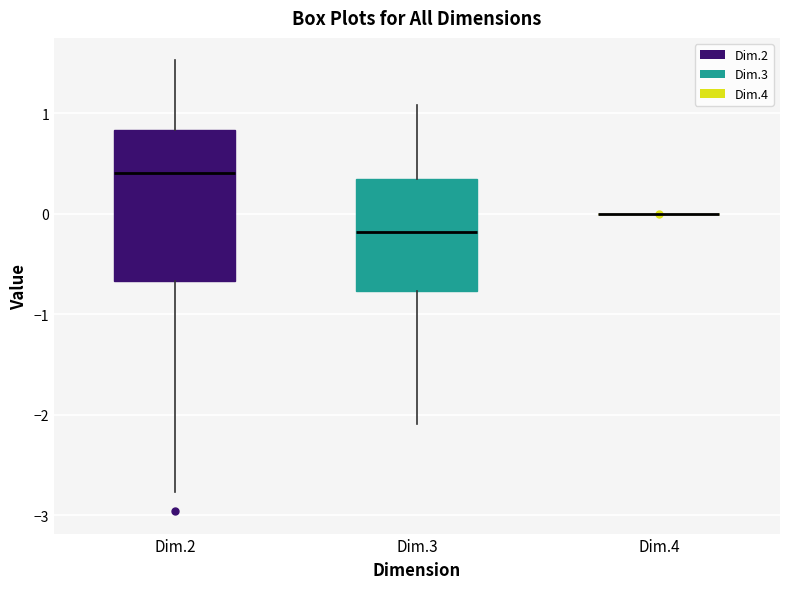

Where is the lower edge of the box for Dim.2 on the y-axis? The values are not printed on the chart, so give them approximately, as read against the axis.

-0.7